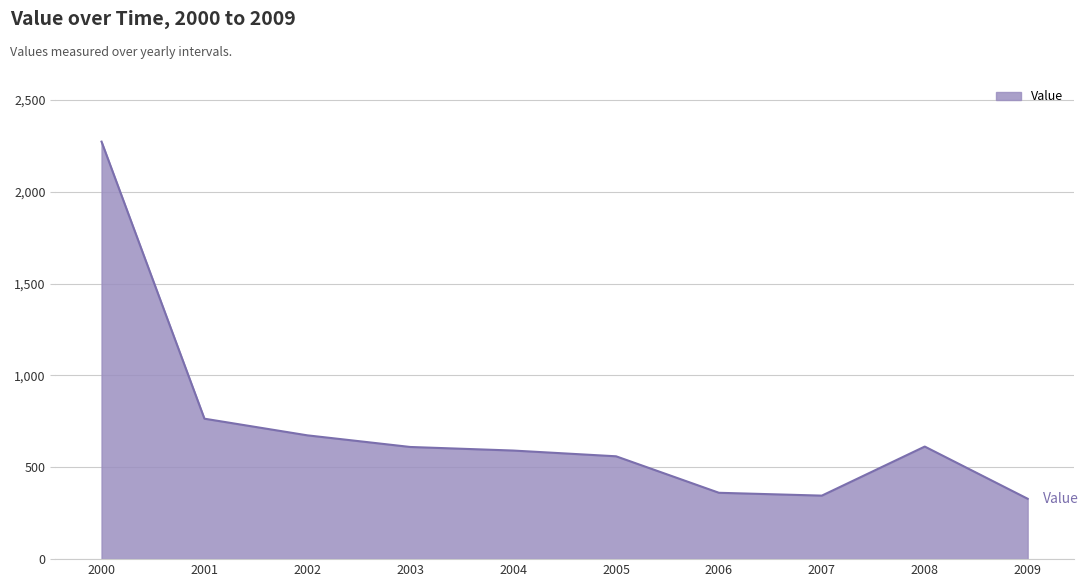

What is the difference between the maximum and minimum values?

1943.8